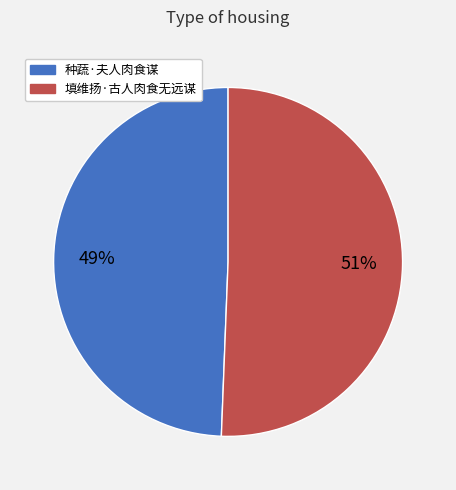

Rank the categories by value from highest to lowest.

填维扬·古人肉食无远谋, 种蔬·夫人肉食谋